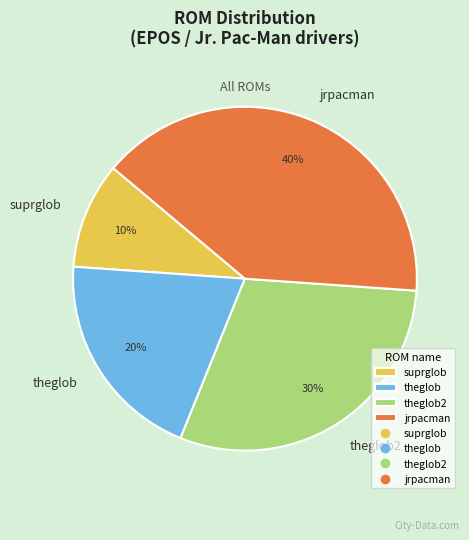

Does jrpacman represent more than half of the total?

No